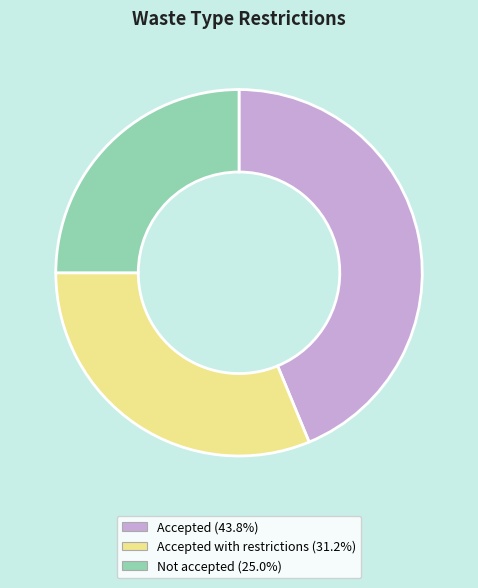

Does Not accepted (25.0%) represent more than half of the total?

No